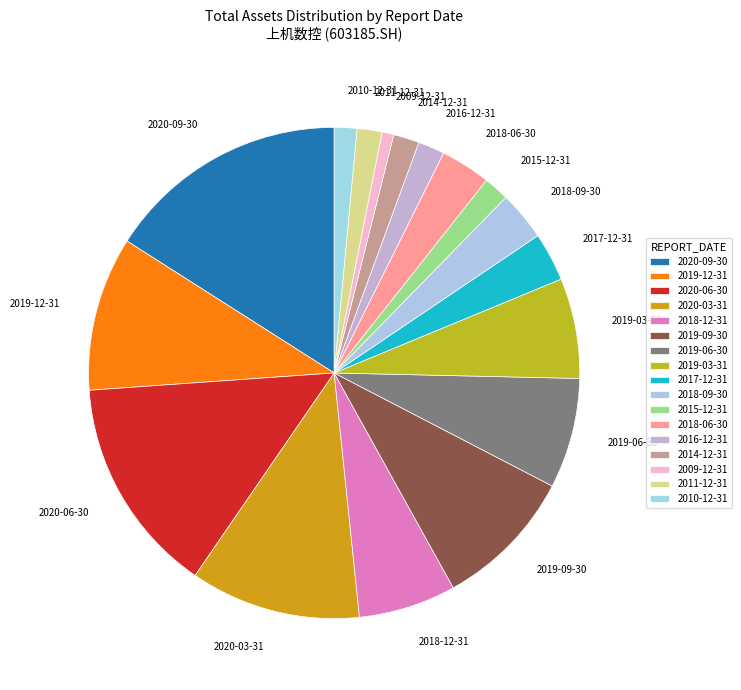

Combined, do 2018-12-31 and 2016-12-31 account for over 50%?

No